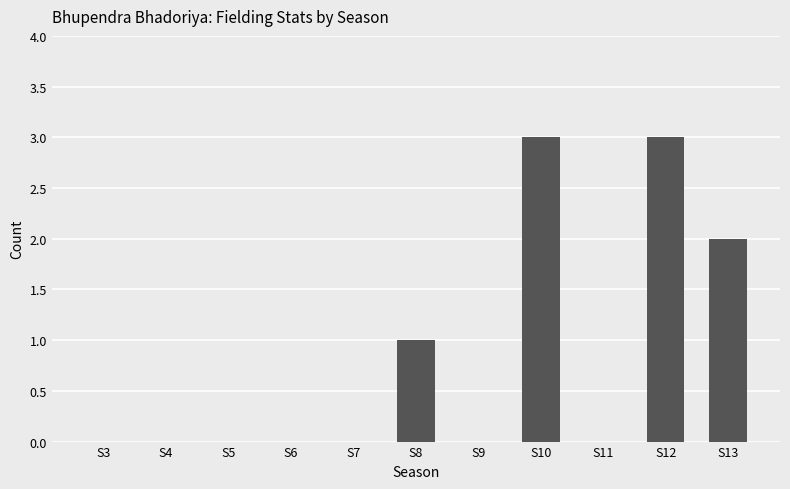

What is the sum of all values?

9